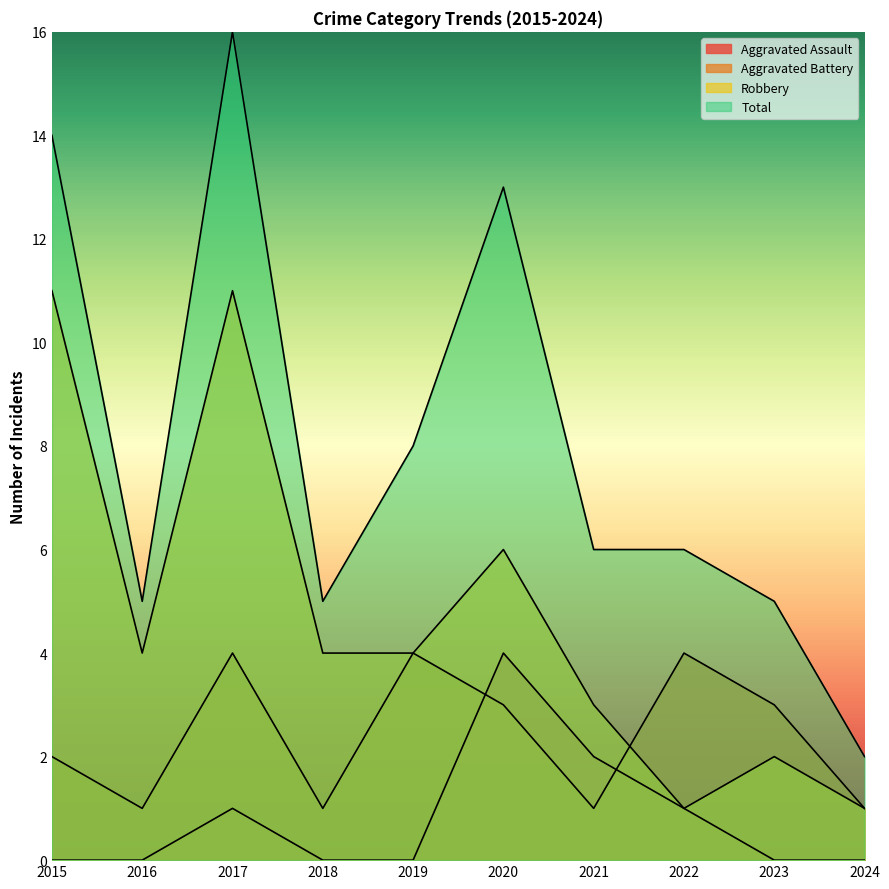

Reading right to left, what are all the values shown in this chart?

Aggravated Assault: 2024=0	2023=0	2022=1	2021=2	2020=4	2019=0	2018=0	2017=1	2016=0	2015=0
Aggravated Battery: 2024=1	2023=3	2022=4	2021=1	2020=3	2019=4	2018=1	2017=4	2016=1	2015=2
Robbery: 2024=1	2023=2	2022=1	2021=3	2020=6	2019=4	2018=4	2017=11	2016=4	2015=11
Total: 2024=2	2023=5	2022=6	2021=6	2020=13	2019=8	2018=5	2017=16	2016=5	2015=14